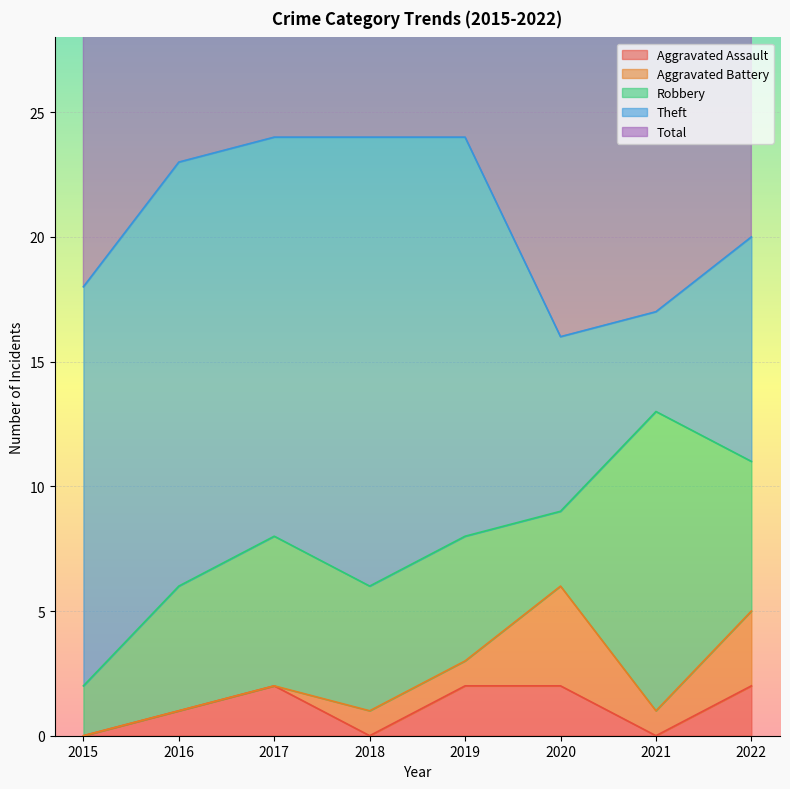

Which series has the largest range (max minus min)?

Theft